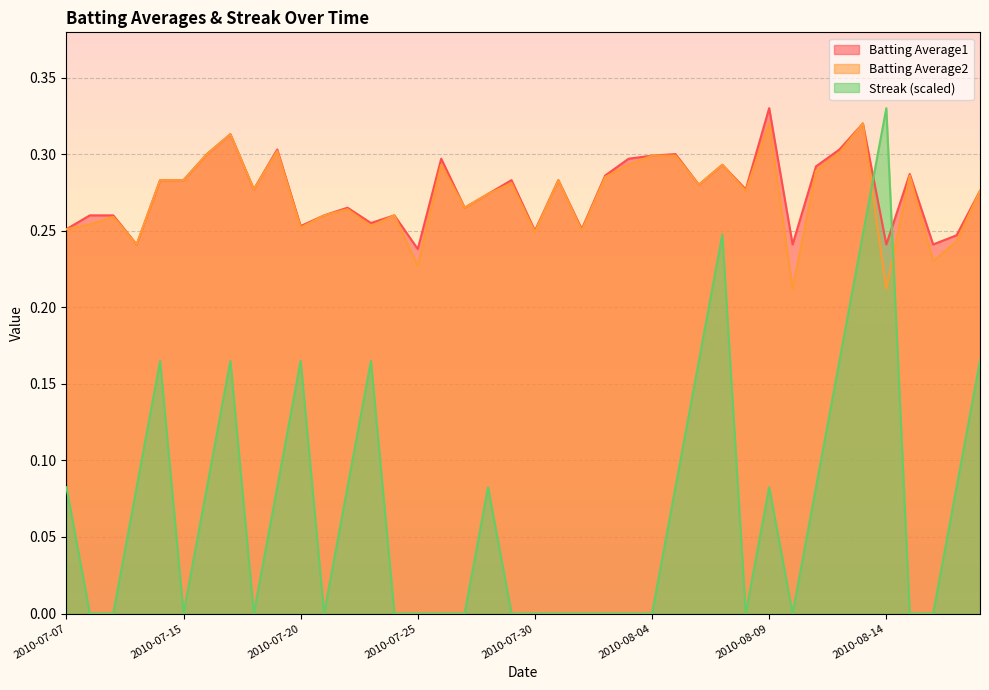

What value does the Batting Average2 series have at 2010-08-06?

0.3